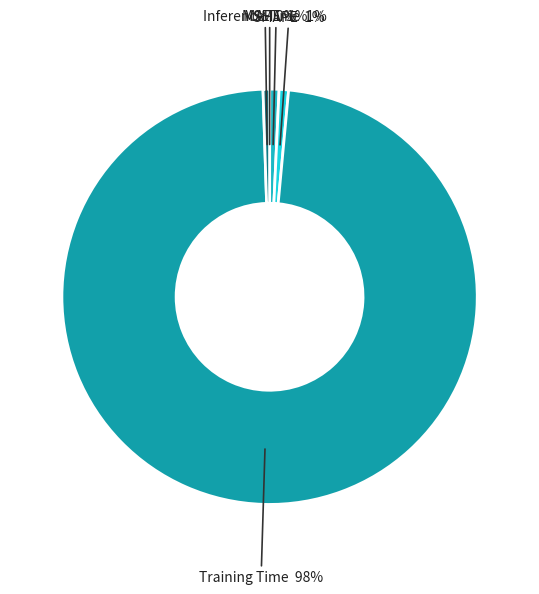

Which slice is the largest?

Training Time